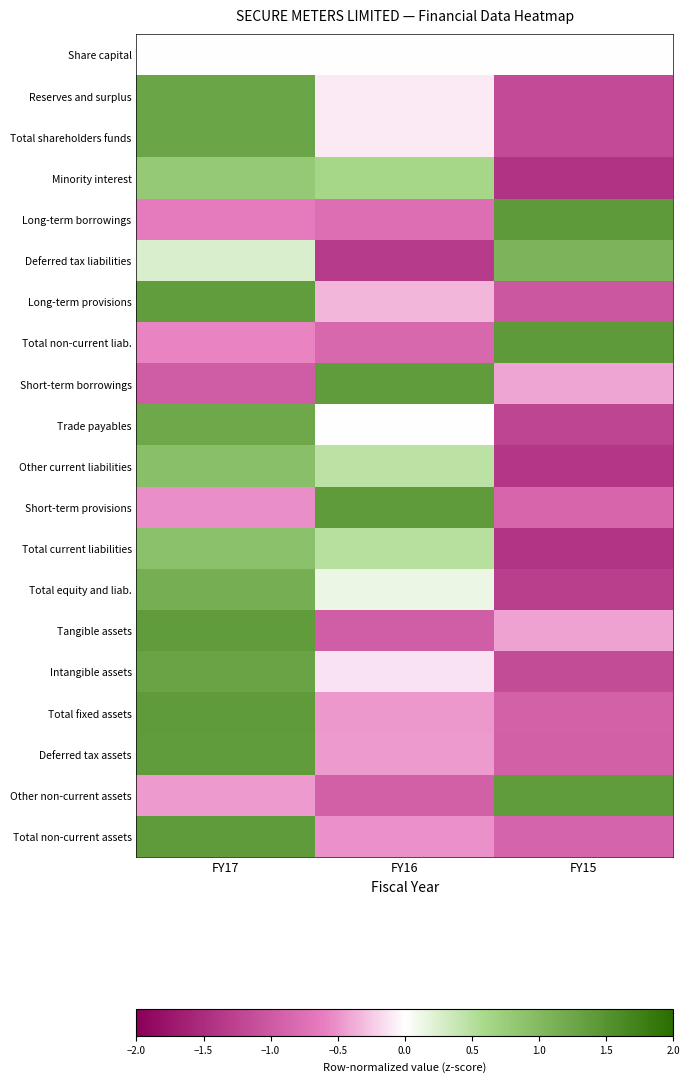

How many series are shown in this chart?

20